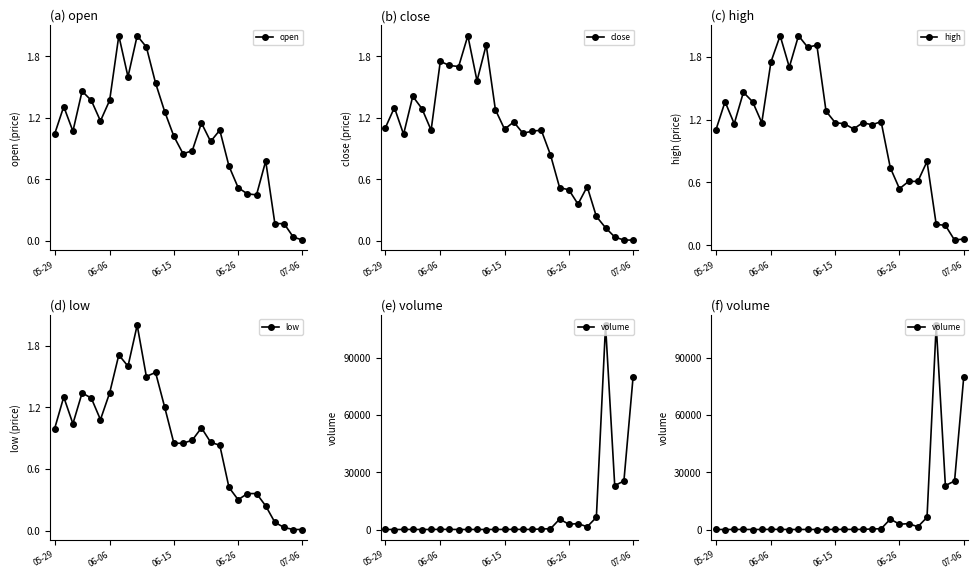

What position from the right is 21?

7